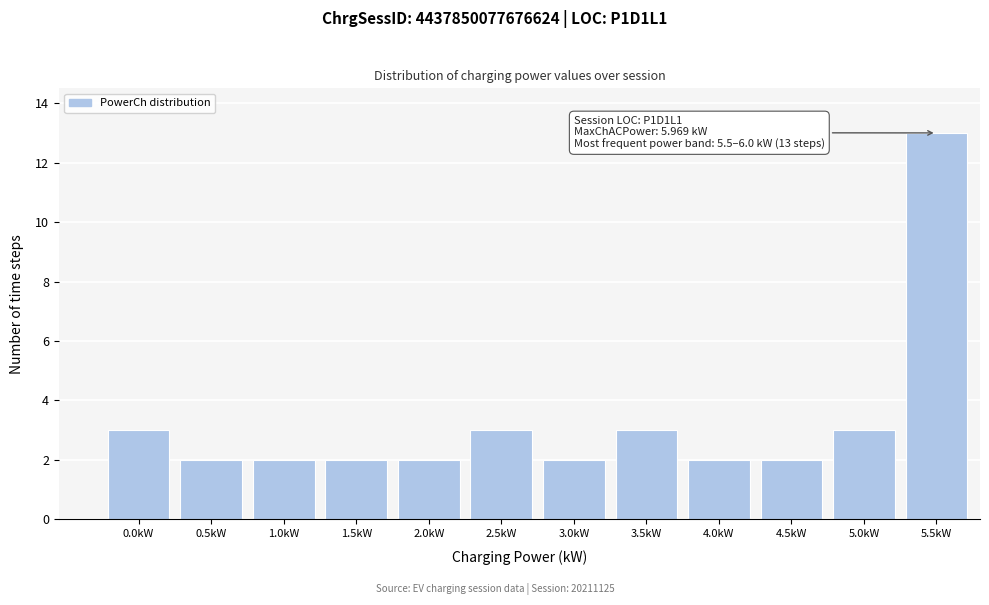

Reading left to right, transcribe all the data shown in this chart.

3	2	2	2	2	3	2	3	2	2	3	13